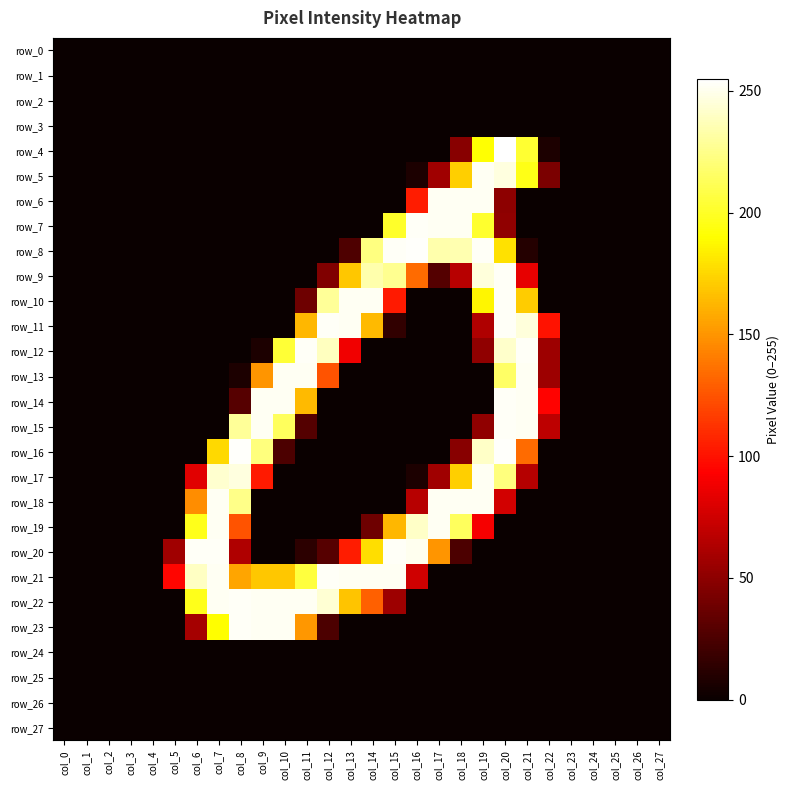

How many positive values does the row_18 series have?

8